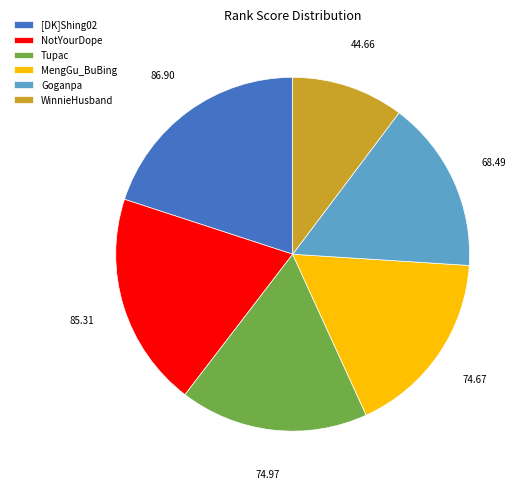

Which category has the smallest portion of the pie?

WinnieHusband